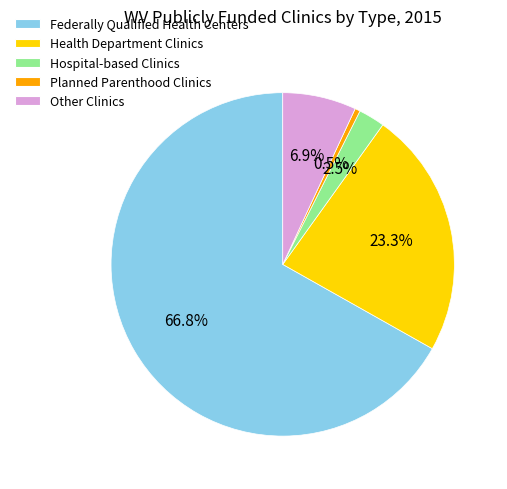

How many segments does this pie chart have?

5